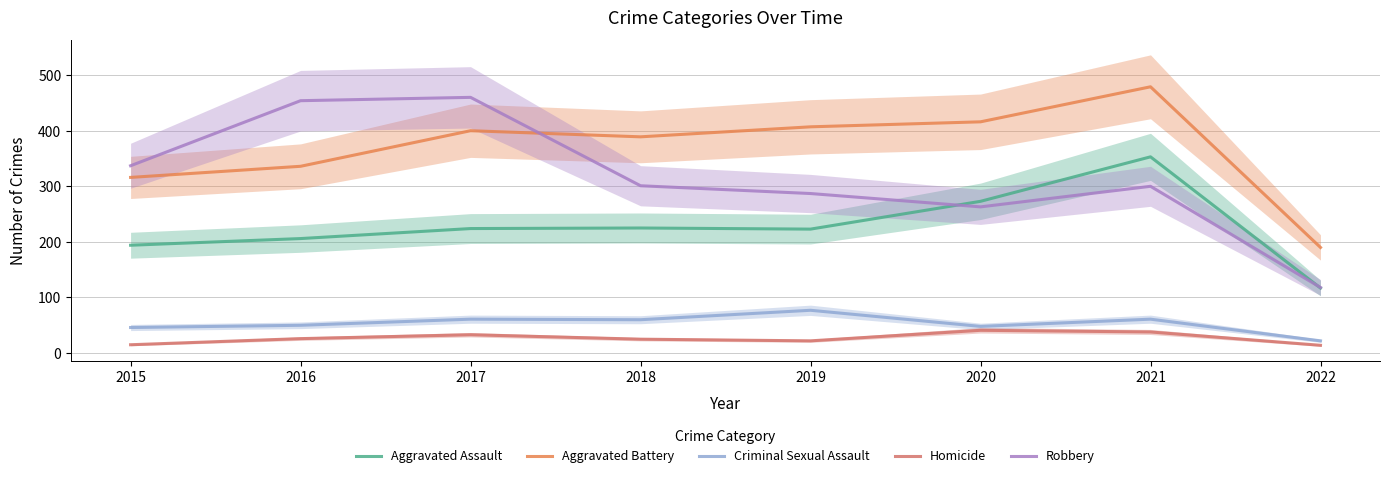

Reading left to right, transcribe all the data shown in this chart.

Aggravated Assault: 2015=194	2016=206	2017=224	2018=225	2019=223	2020=273	2021=353	2022=117
Aggravated Battery: 2015=316	2016=336	2017=400	2018=389	2019=407	2020=416	2021=479	2022=190
Criminal Sexual Assault: 2015=46	2016=50	2017=61	2018=60	2019=77	2020=48	2021=61	2022=22
Homicide: 2015=15	2016=26	2017=33	2018=25	2019=22	2020=41	2021=38	2022=14
Robbery: 2015=337	2016=454	2017=460	2018=301	2019=287	2020=263	2021=300	2022=118